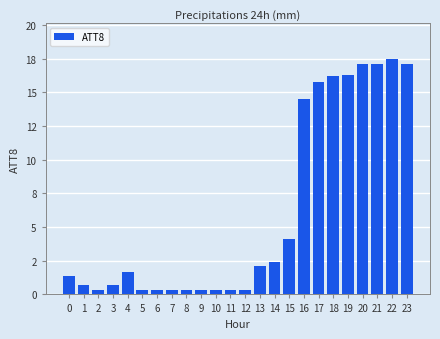

Are the bars horizontal?

No